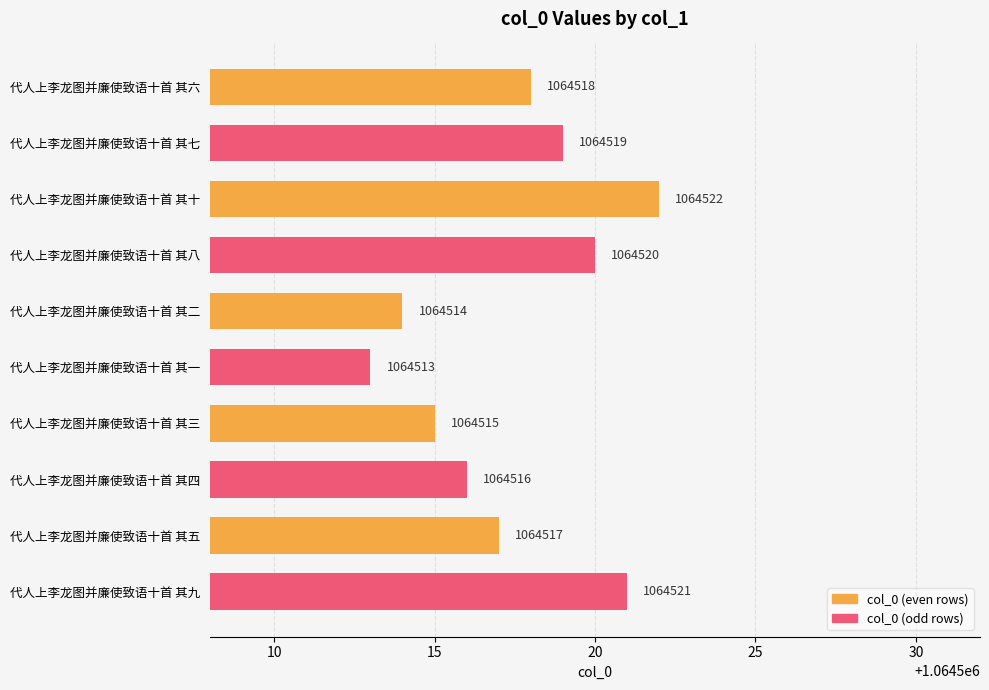

Approximately how many times larger is the value at 代人上李龙图并廉使致语十首 其二 compared to 代人上李龙图并廉使致语十首 其五?

1.0